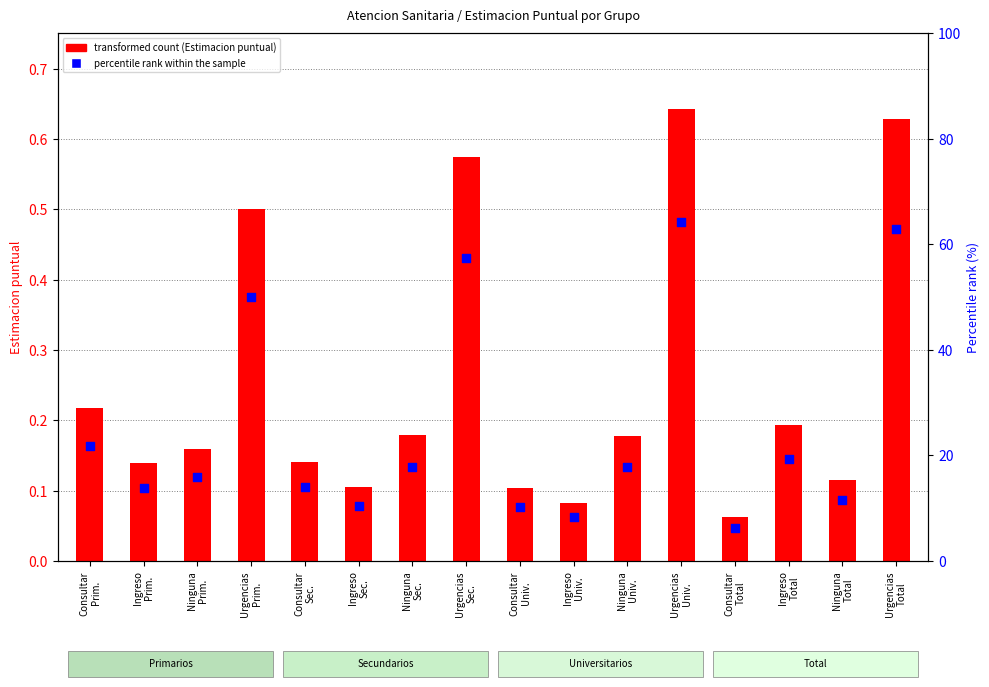

At which category is the sum across all series the highest?

Urgencias
Univ.